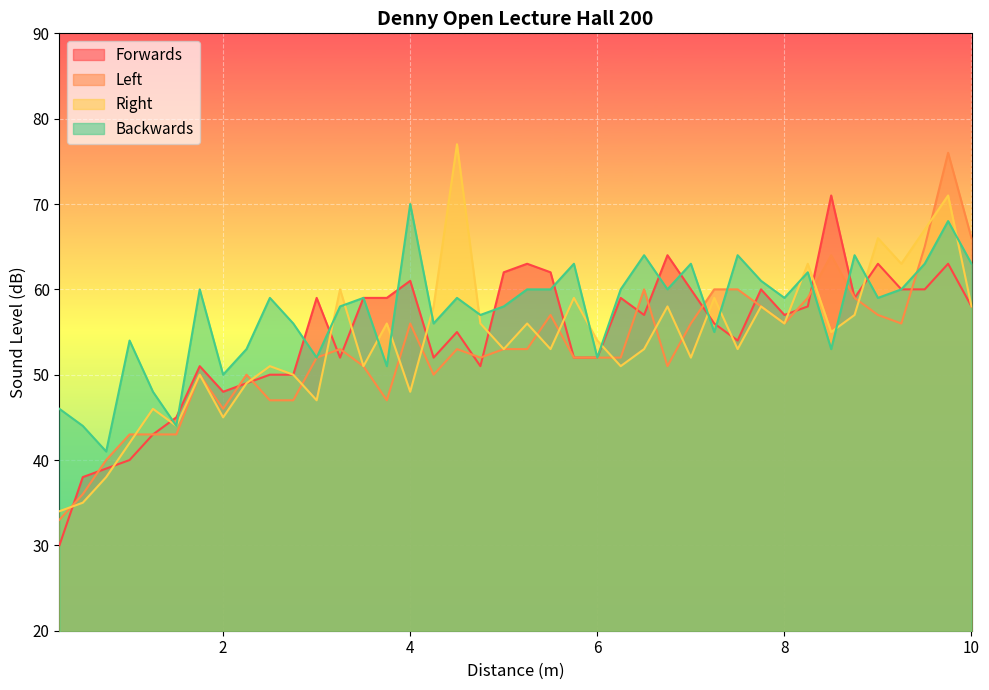

Which series has the largest range (max minus min)?

Left